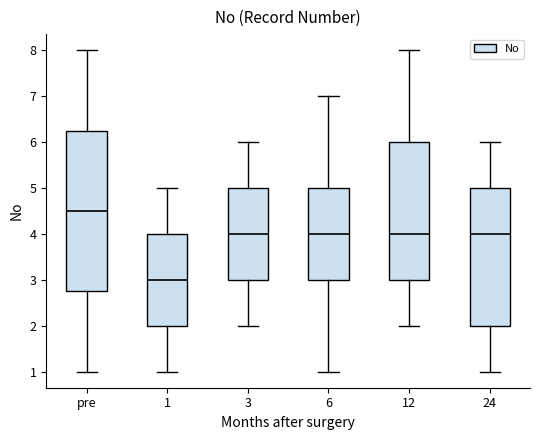

Which box has the lowest median line?

1